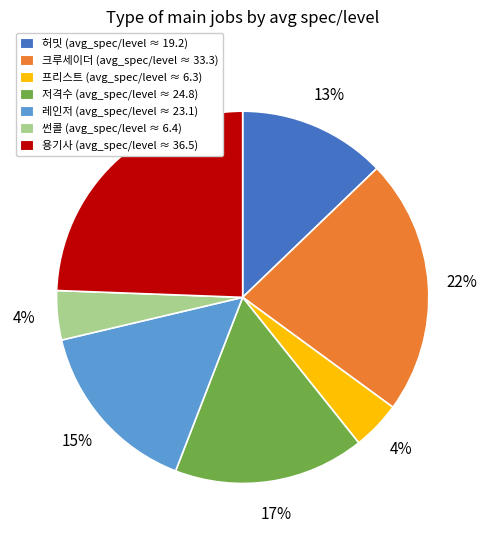

To the nearest percent, what percentage of the pie is 레인저?

15%